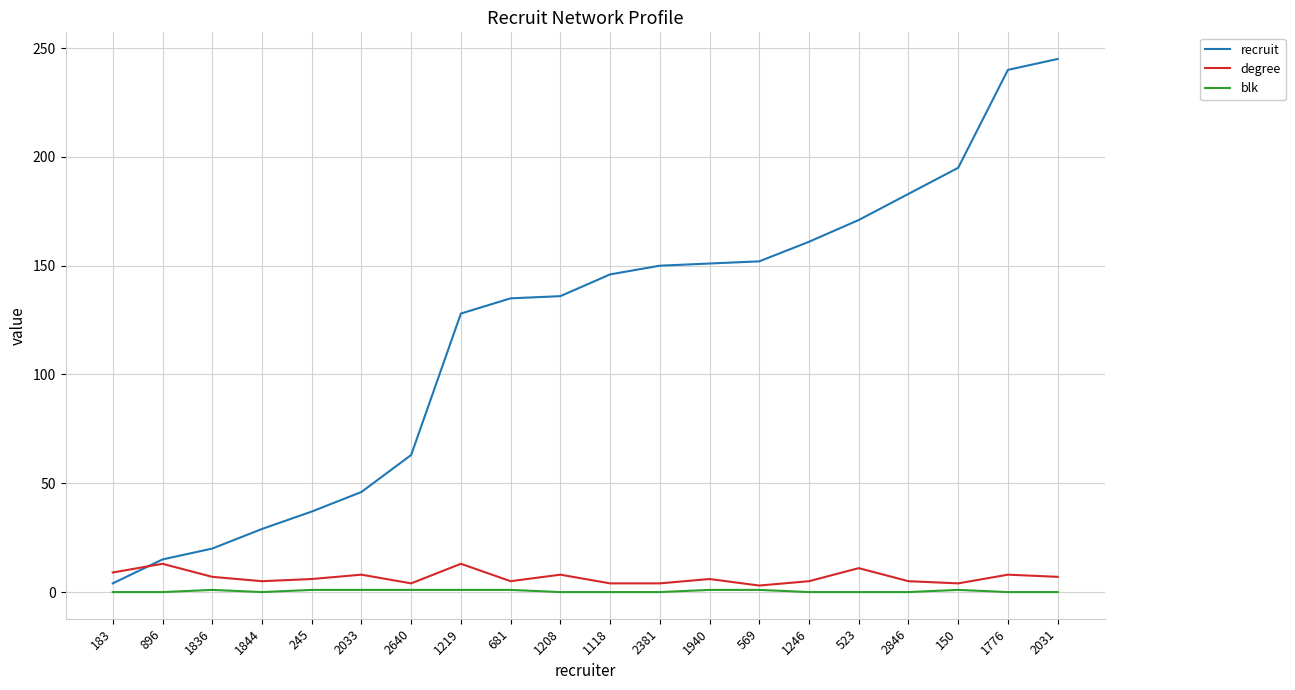

What is the sum of all degree values?

135